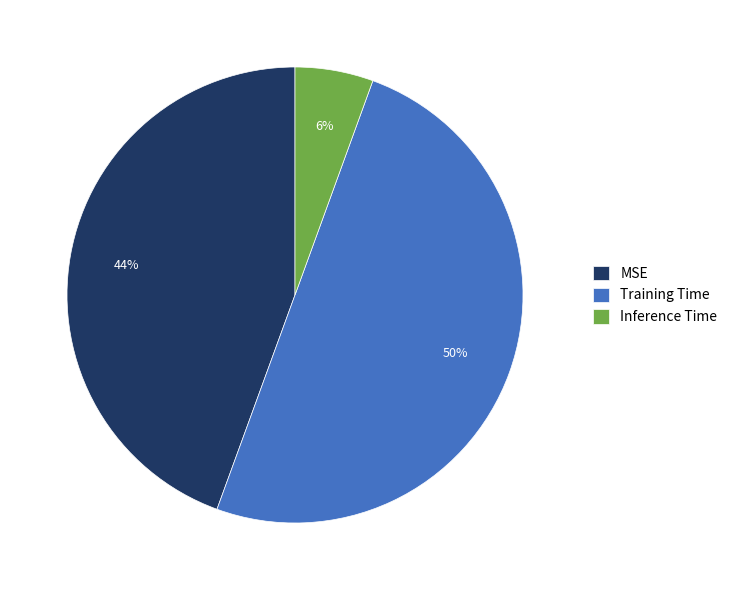

To the nearest percent, what is the average slice percentage?

33%